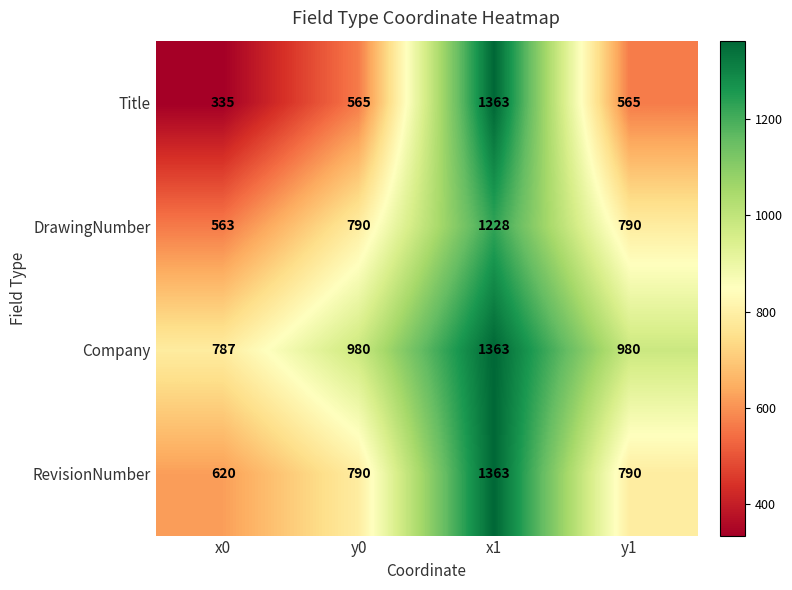

What is the minimum value shown in the chart?

335